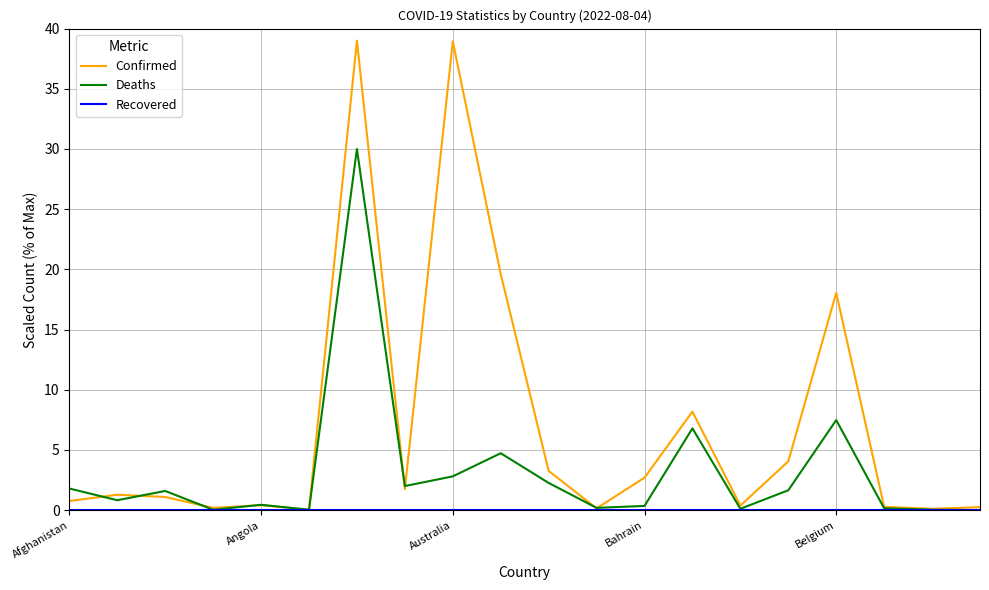

Does the chart display data point markers on the line(s)?

No